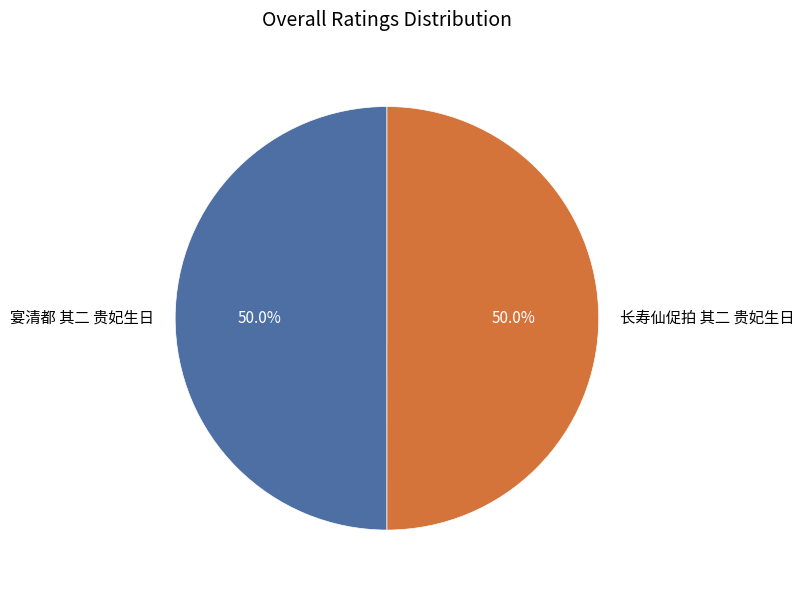

To the nearest percent, what portion does 宴清都 其二 贵妃生日 represent?

50%